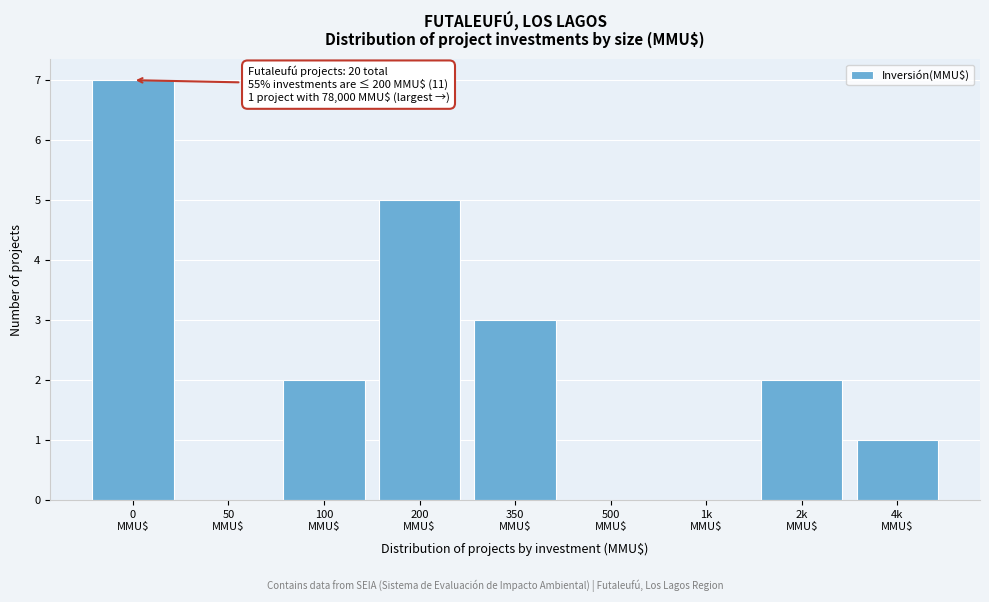

What is the sum of all values?

20